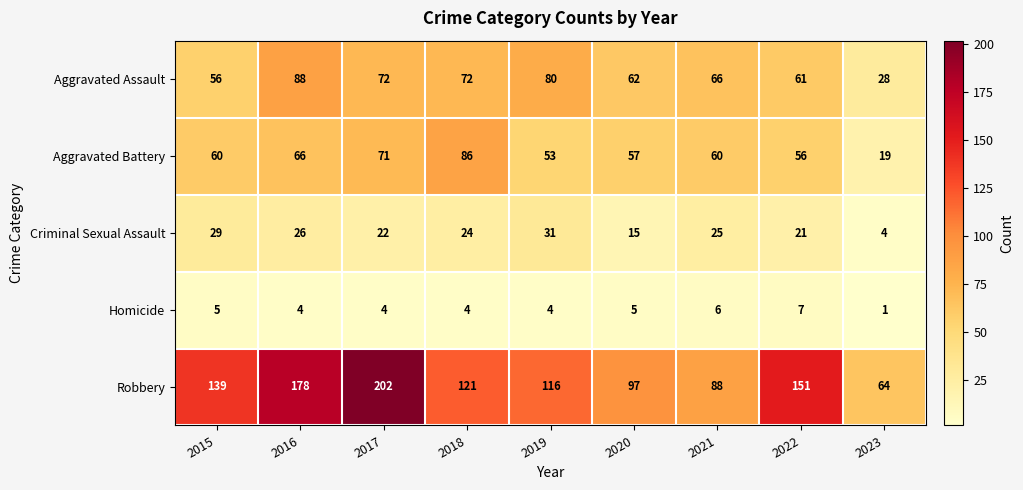

What is the average value of the Aggravated Battery series?

59